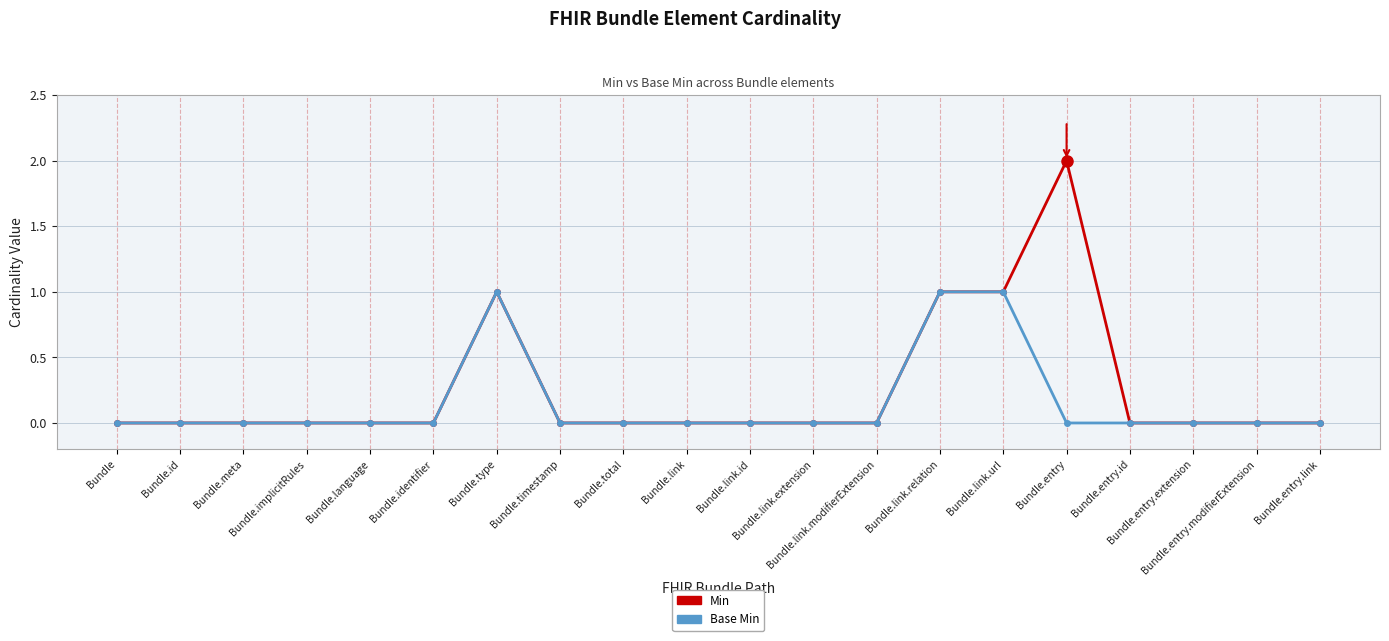

Is it true that Min equals 0 at Bundle.link?

True